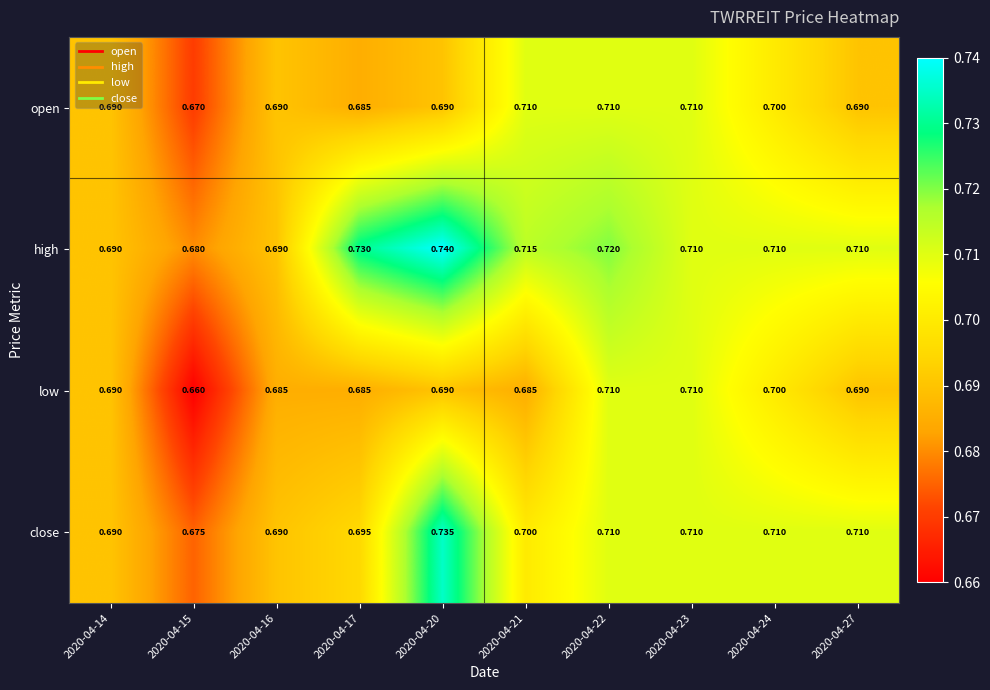

Rank the series by their average value, from lowest to highest.

low, open, close, high